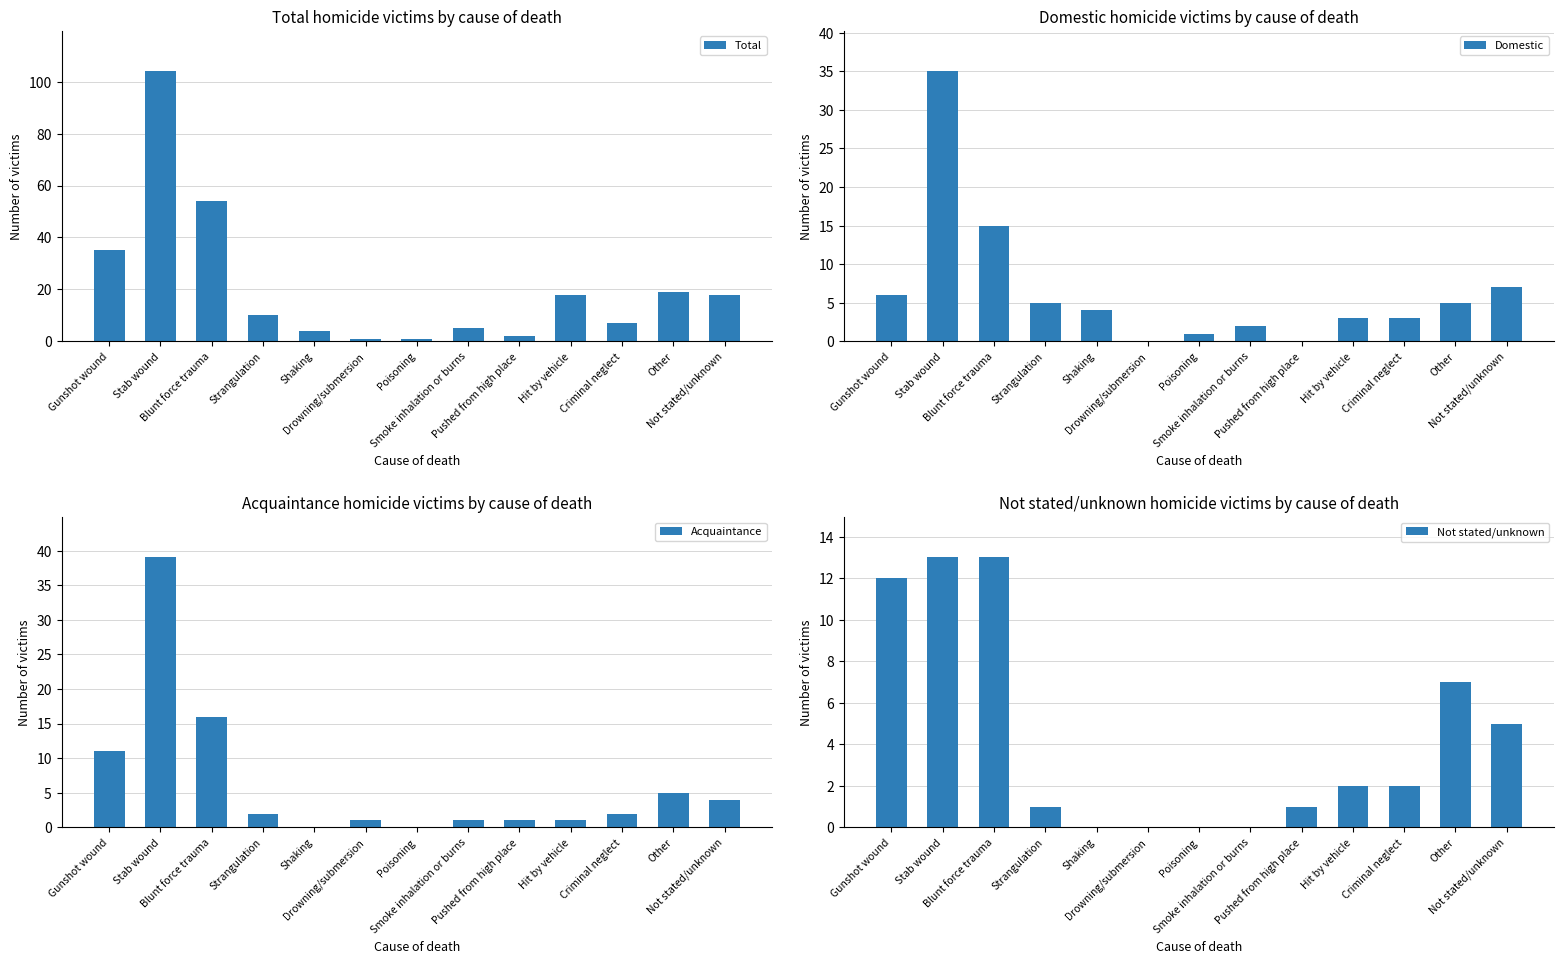

How many data points in Total are less than 10?

6